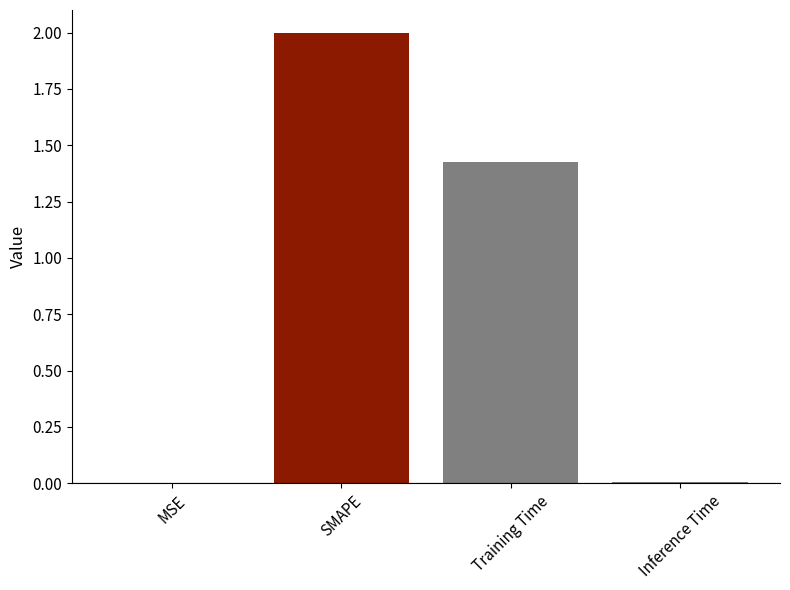

The value at MSE is 0.0. True or false?

True